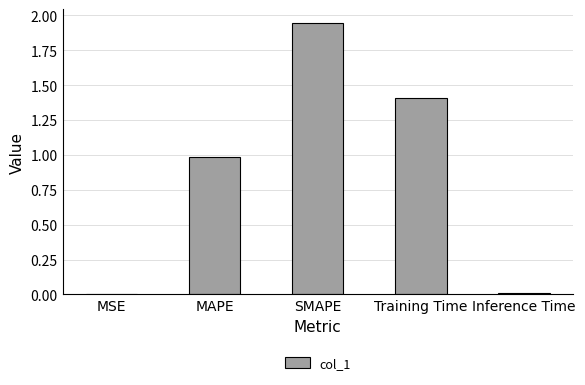

What is the ratio of the value at SMAPE to the value at Training Time?

1.4